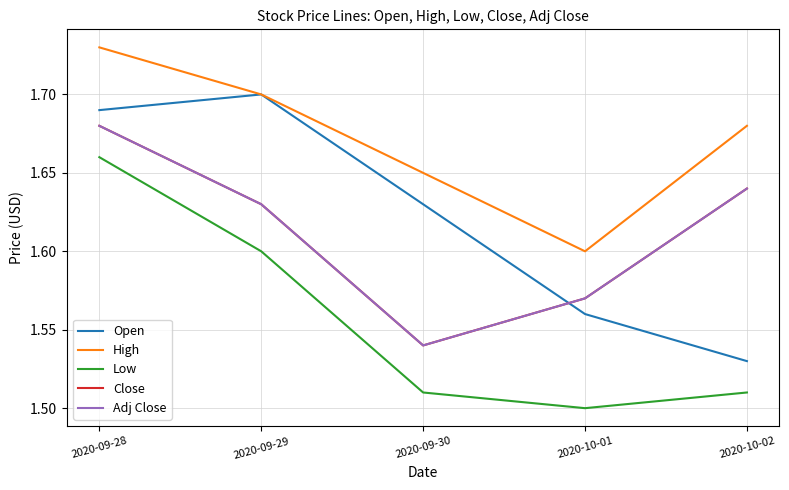

Reading left to right, list all the values displayed in this chart.

Open: 2020-09-28=1.7	2020-09-29=1.7	2020-09-30=1.6	2020-10-01=1.6	2020-10-02=1.5
High: 2020-09-28=1.7	2020-09-29=1.7	2020-09-30=1.6	2020-10-01=1.6	2020-10-02=1.7
Low: 2020-09-28=1.7	2020-09-29=1.6	2020-09-30=1.5	2020-10-01=1.5	2020-10-02=1.5
Close: 2020-09-28=1.7	2020-09-29=1.6	2020-09-30=1.5	2020-10-01=1.6	2020-10-02=1.6
Adj Close: 2020-09-28=1.7	2020-09-29=1.6	2020-09-30=1.5	2020-10-01=1.6	2020-10-02=1.6